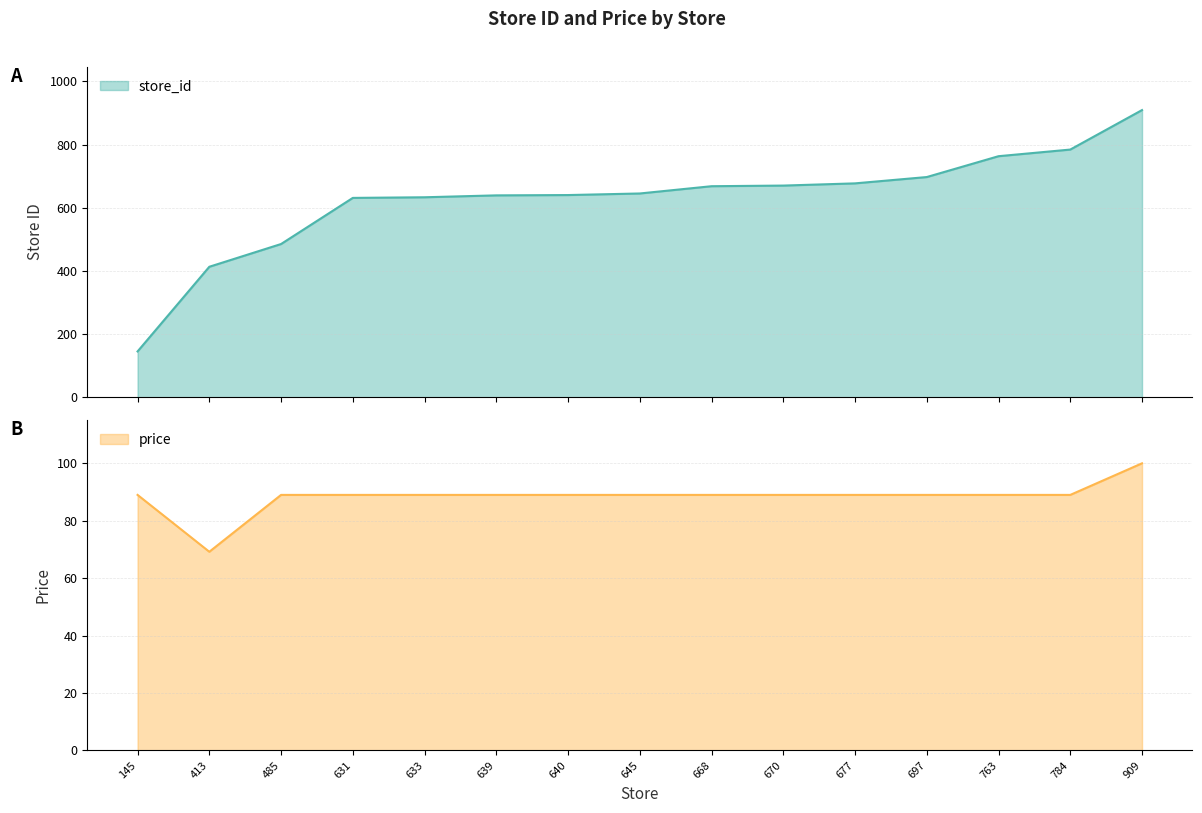

Does the chart have visible grid lines?

Yes